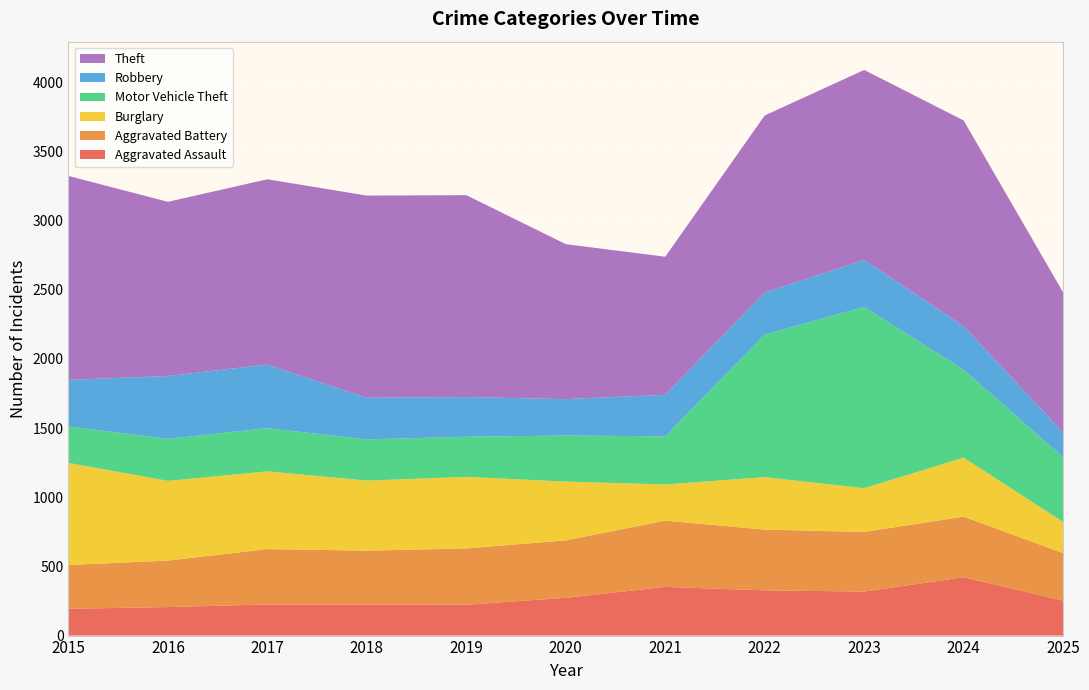

Reading right to left, transcribe all the data shown in this chart.

Aggravated Assault: 2025=253	2024=422	2023=318	2022=327	2021=352	2020=273	2019=223	2018=225	2017=225	2016=206	2015=194
Aggravated Battery: 2025=343	2024=438	2023=431	2022=439	2021=479	2020=415	2019=407	2018=389	2017=400	2016=336	2015=316
Burglary: 2025=225	2024=426	2023=316	2022=379	2021=261	2020=425	2019=517	2018=506	2017=562	2016=576	2015=738
Motor Vehicle Theft: 2025=468	2024=635	2023=1310	2022=1031	2021=348	2020=333	2019=290	2018=298	2017=312	2016=304	2015=263
Robbery: 2025=178	2024=315	2023=340	2022=304	2021=300	2020=263	2019=287	2018=301	2017=460	2016=454	2015=337
Theft: 2025=1013	2024=1487	2023=1373	2022=1279	2021=998	2020=1120	2019=1459	2018=1461	2017=1339	2016=1259	2015=1474